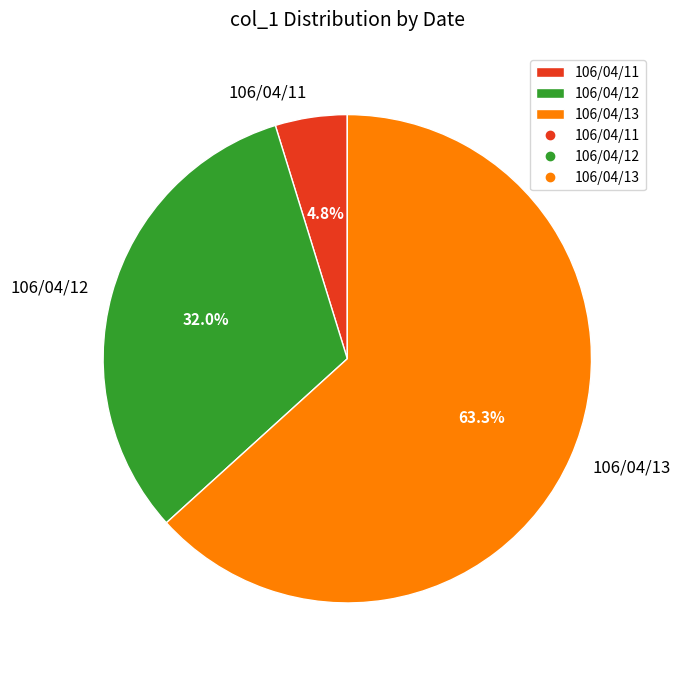

Count the number of slices in the pie.

3